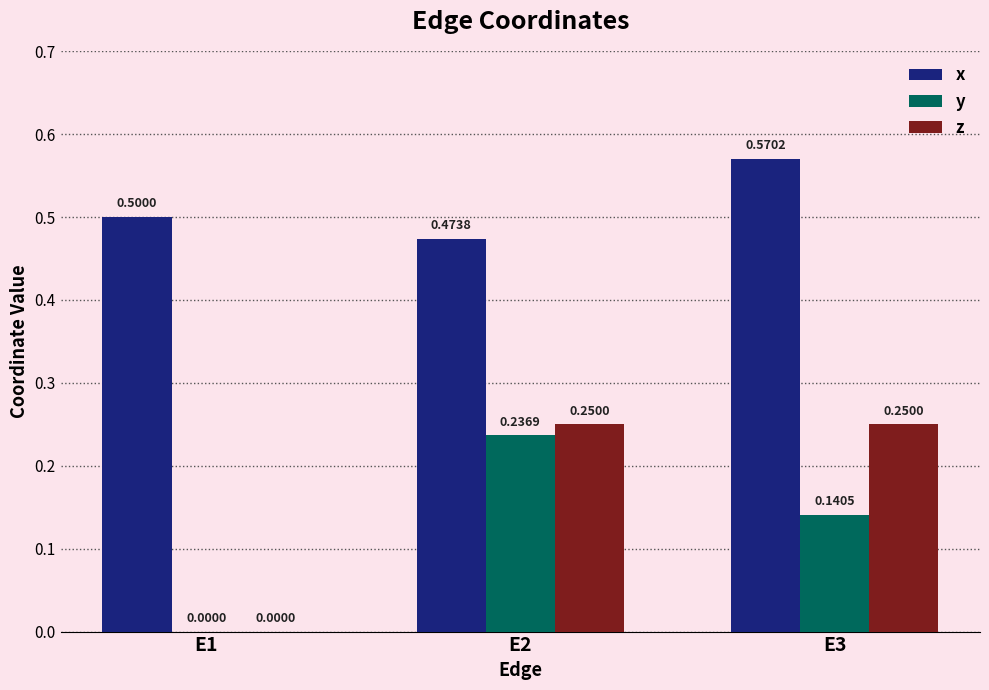

Which series changed the most between E1 and E3?

z